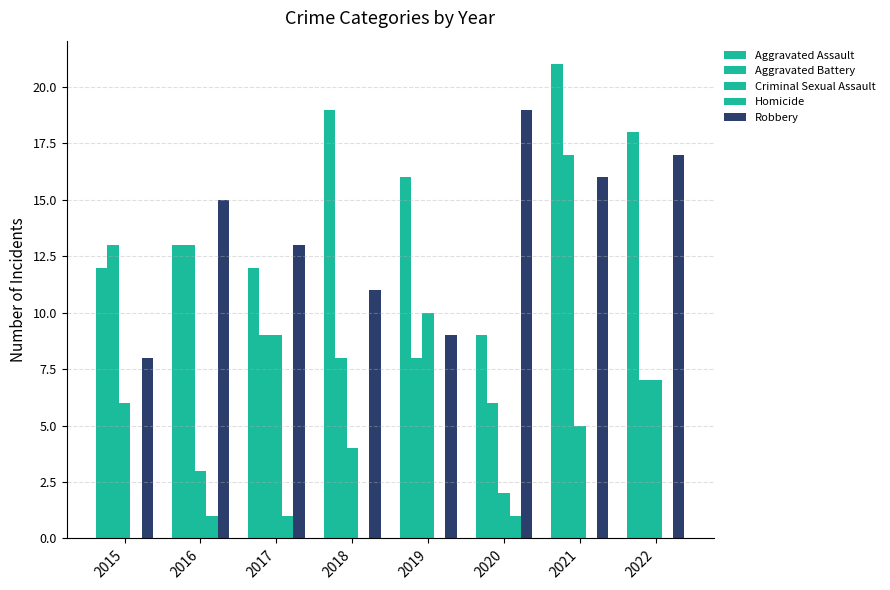

Where is Criminal Sexual Assault nearest to the value 6?

2015